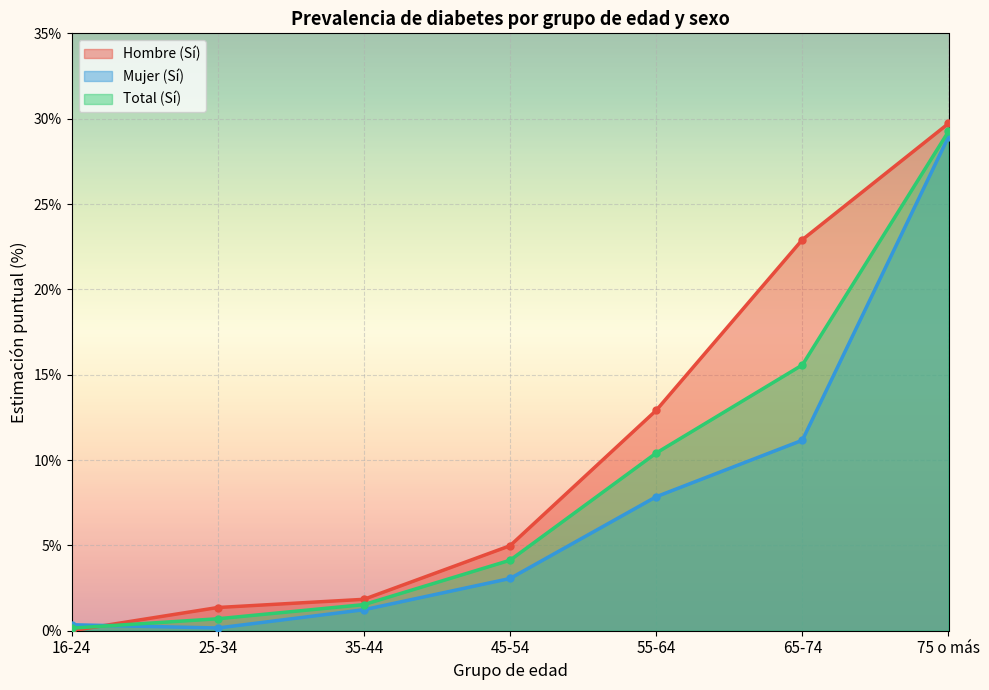

True or false: Total (Sí) has more than 1 points higher than both neighbors.

False